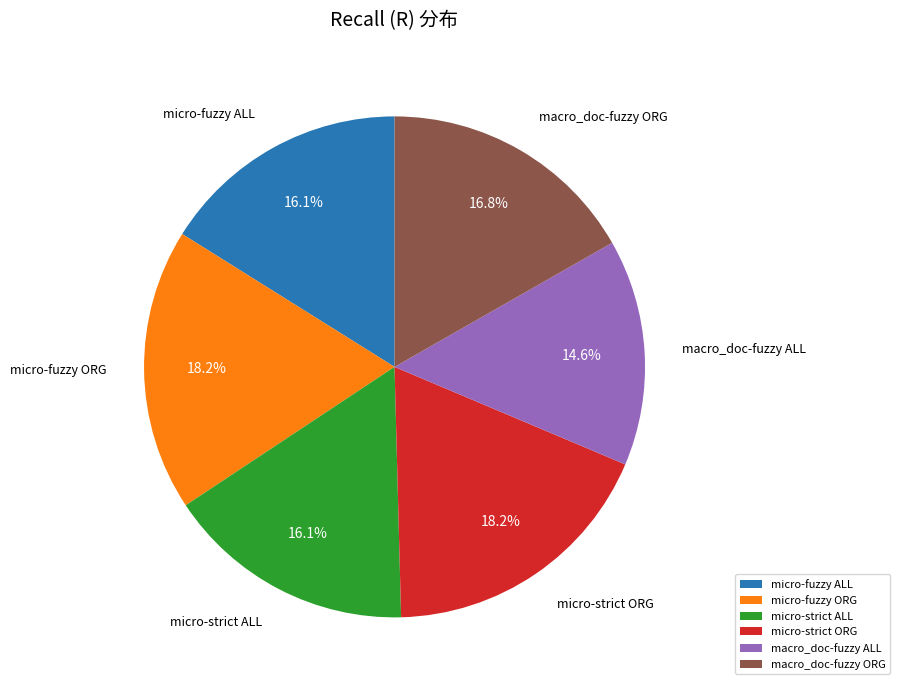

Does any single category account for the majority?

No